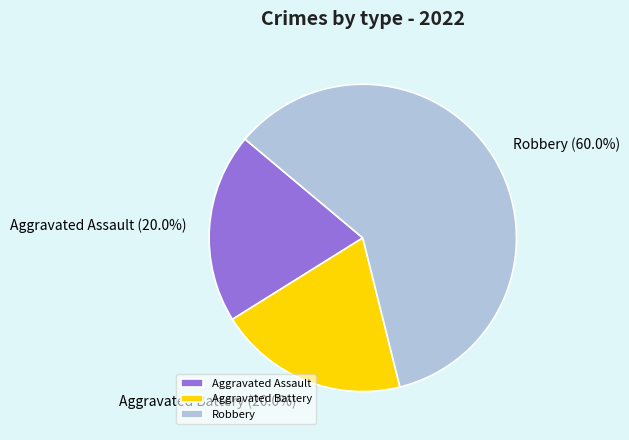

Which has a higher value, Robbery or Aggravated Assault?

Robbery